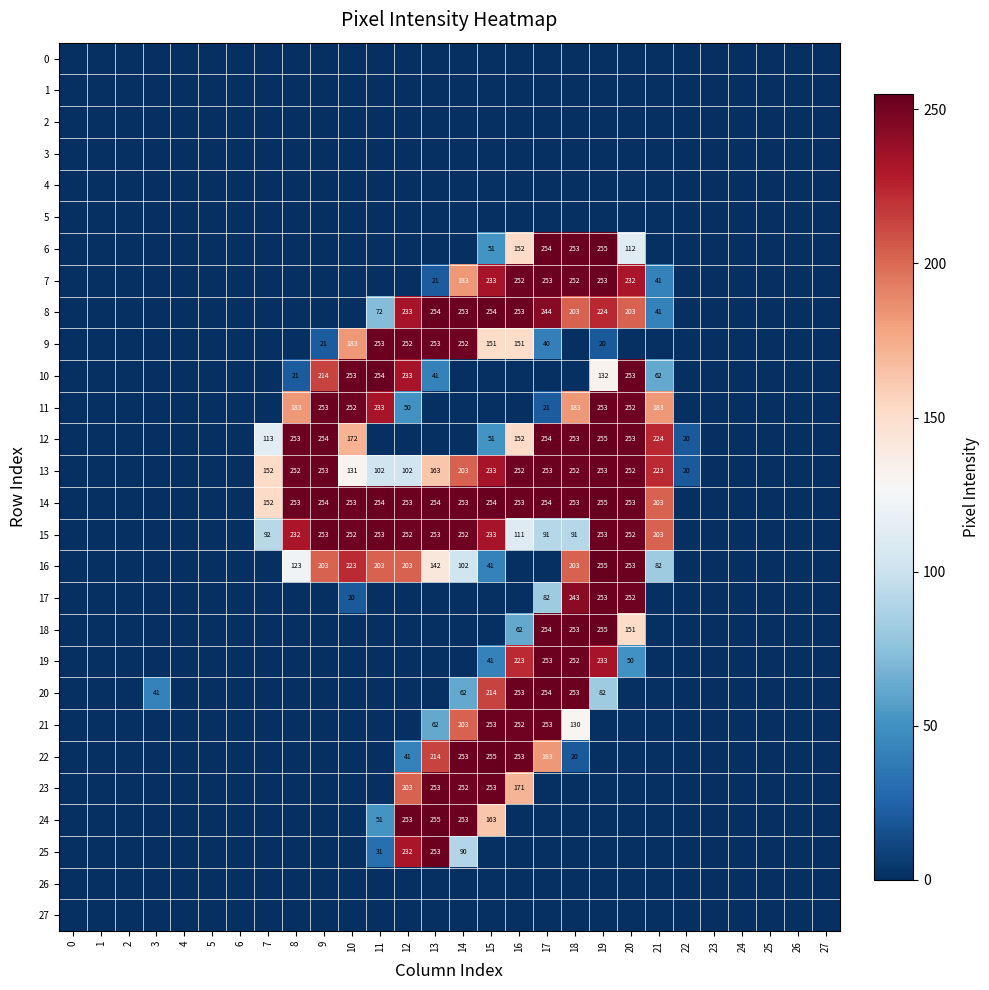

At which category is the sum across all series the highest?

19